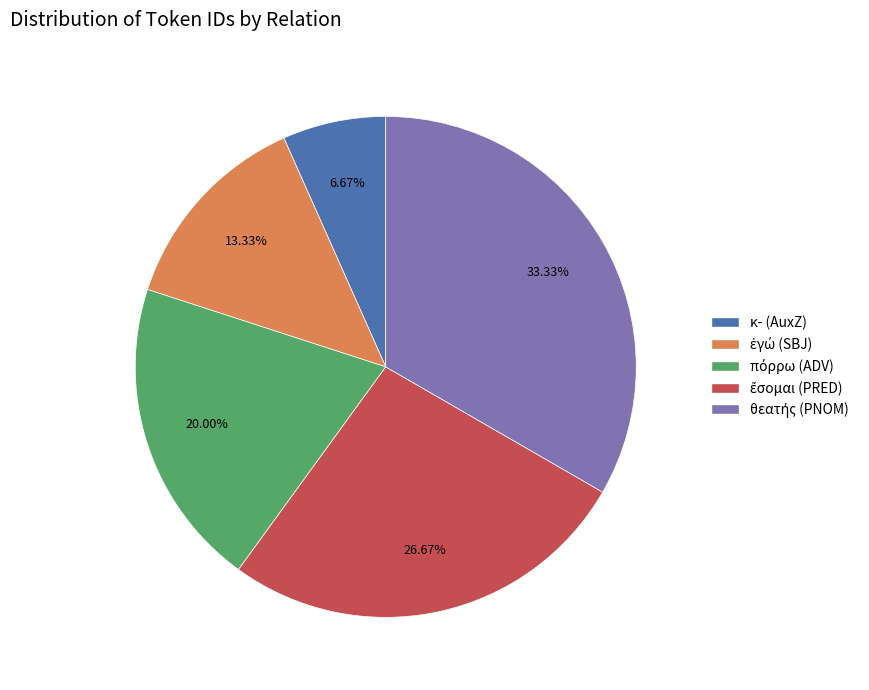

How many slices are in this pie chart?

5